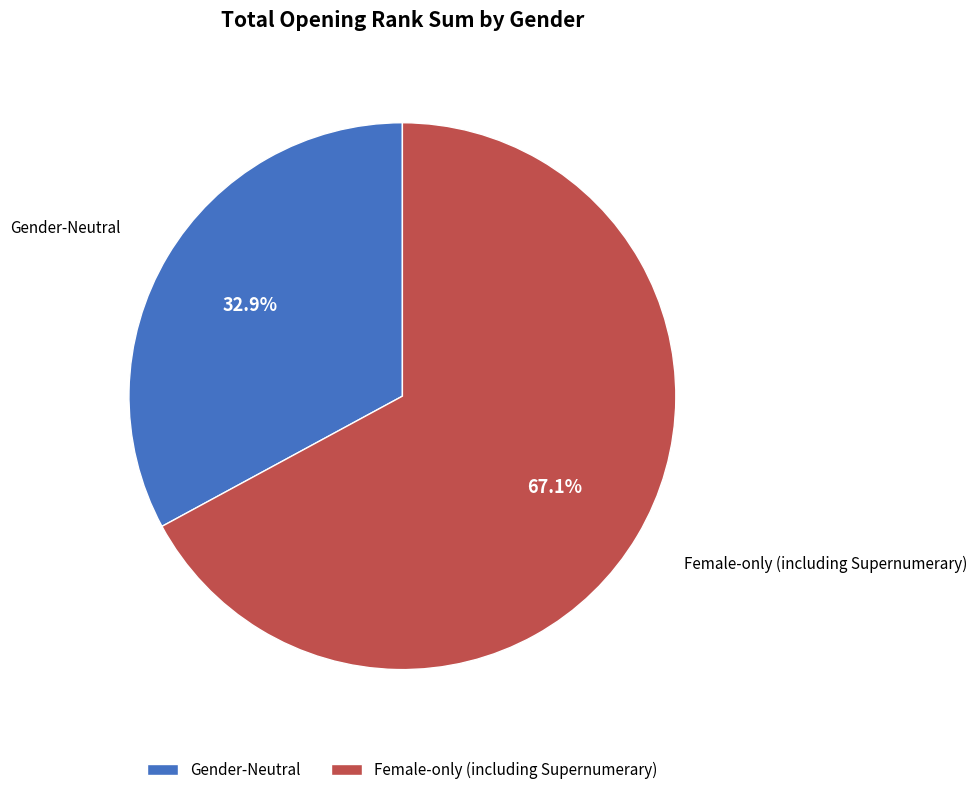

Which has a higher value, Female-only (including Supernumerary) or Gender-Neutral?

Female-only (including Supernumerary)